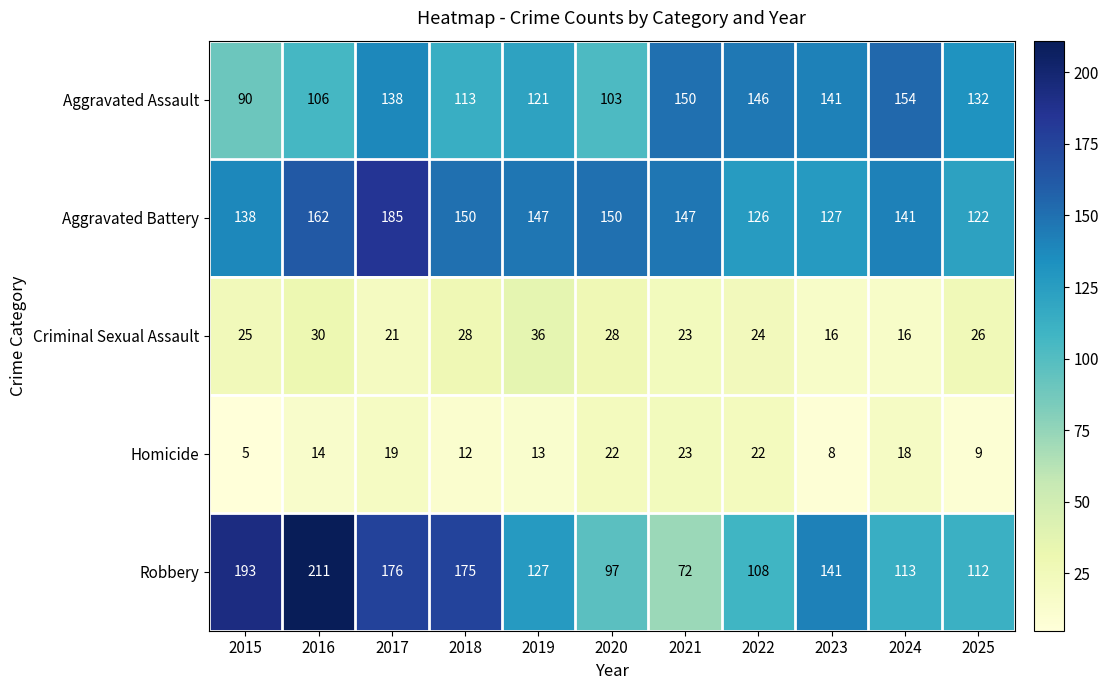

At which category is the sum across all series the highest?

2017